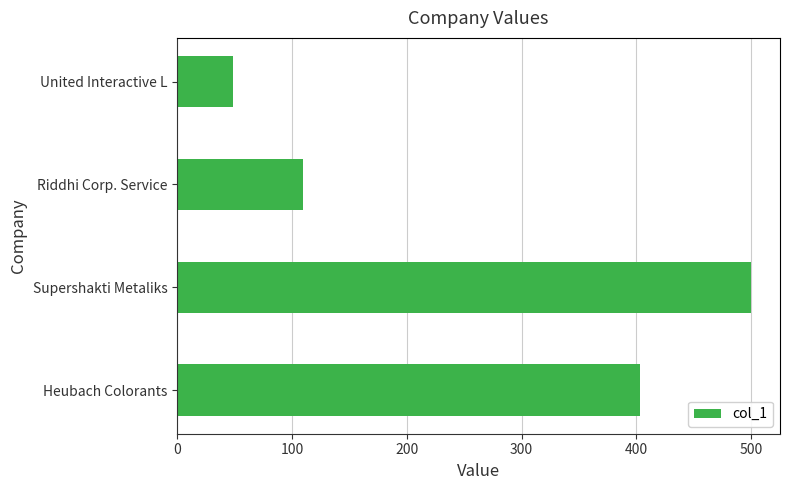

What value does the data have at Heubach Colorants?

402.8